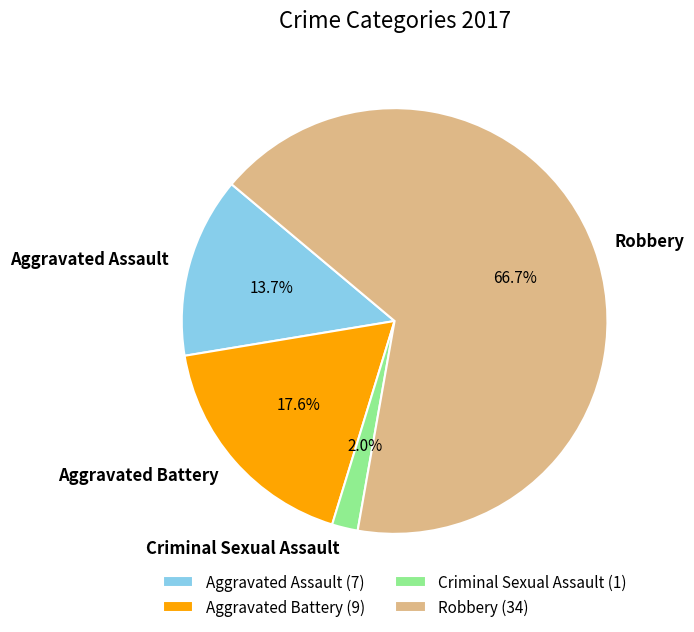

To the nearest percent, what is the combined percentage of Robbery and Aggravated Battery?

84%